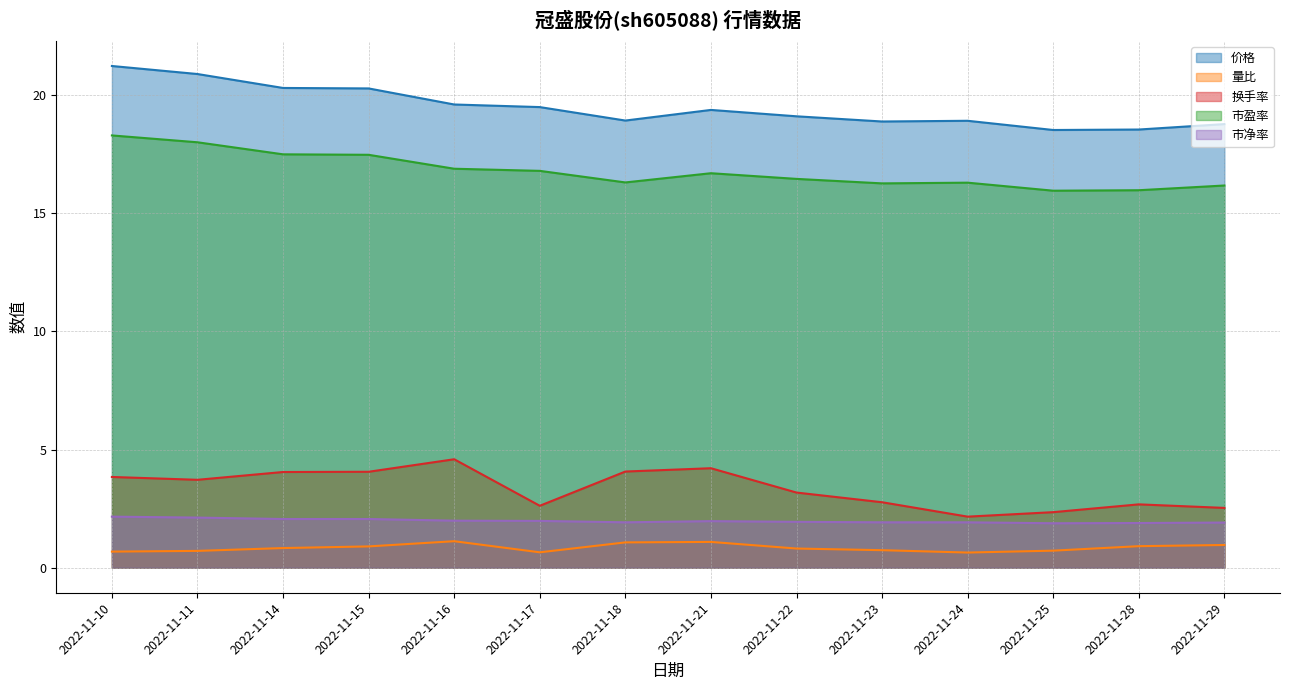

How many lines are shown in the chart?

5